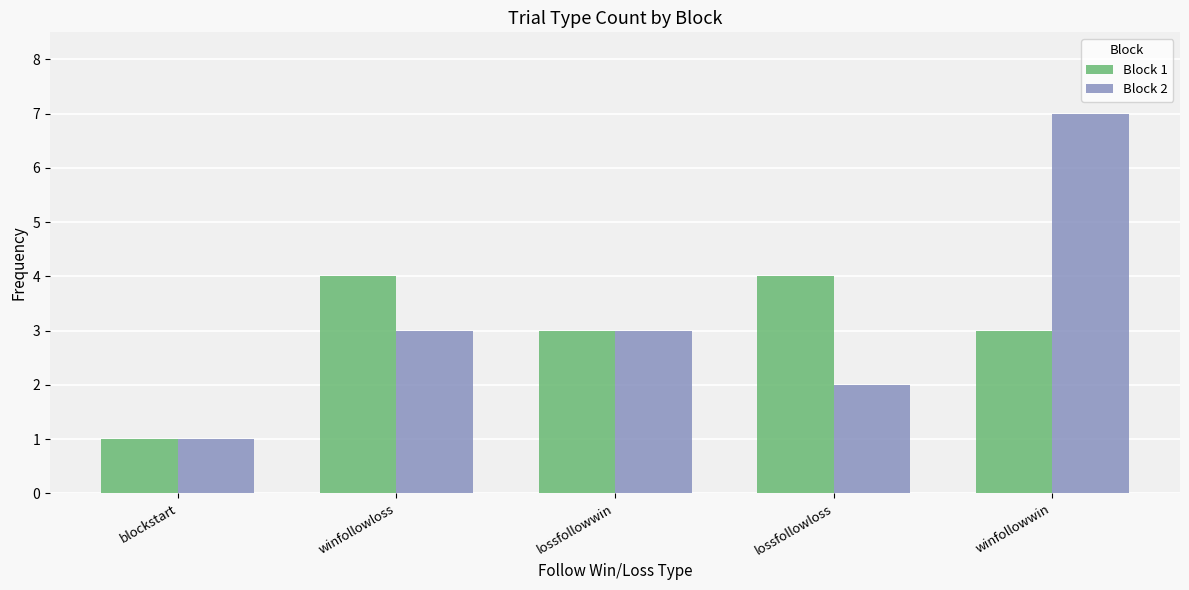

Reading left to right, transcribe all the data shown in this chart.

Block 1: blockstart=1	winfollowloss=4	lossfollowwin=3	lossfollowloss=4	winfollowwin=3
Block 2: blockstart=1	winfollowloss=3	lossfollowwin=3	lossfollowloss=2	winfollowwin=7